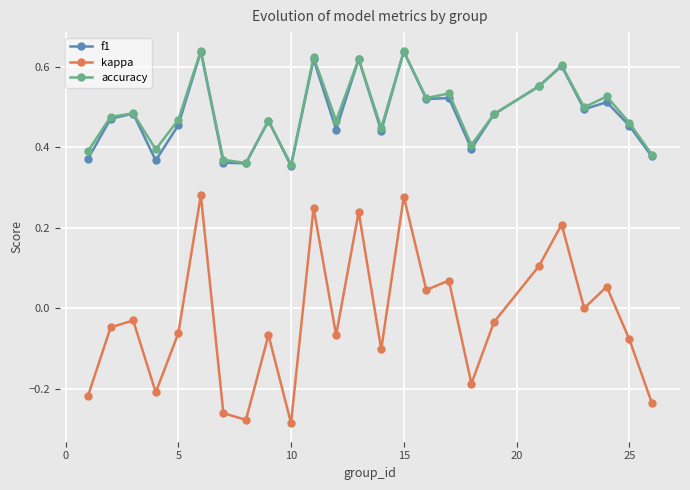

True or false: kappa and f1 cross at least once.

False